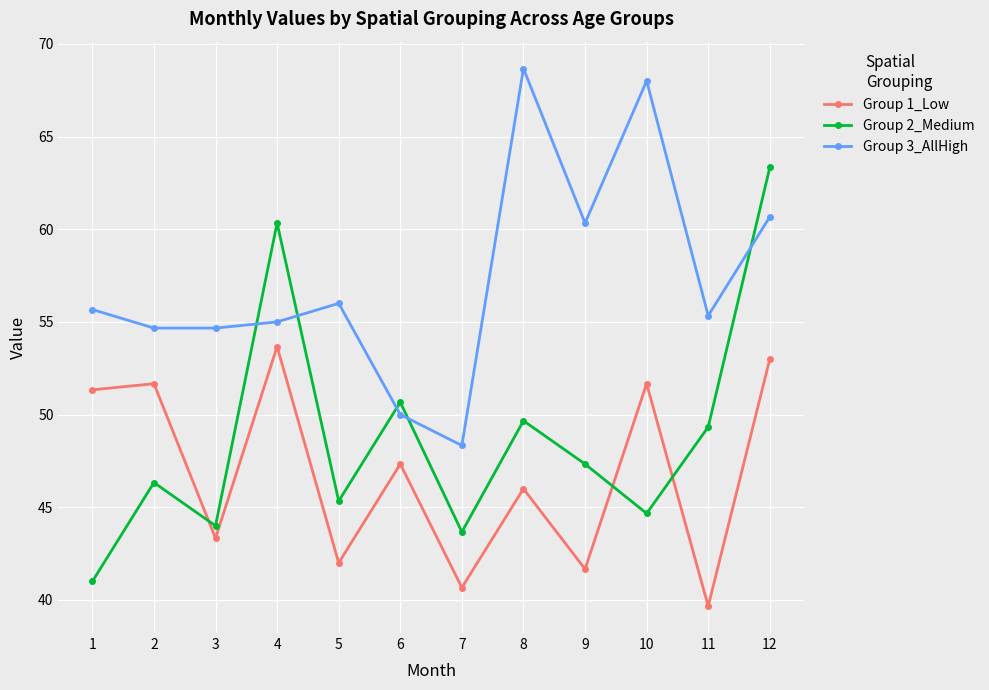

Reading left to right, transcribe all the data shown in this chart.

Group 1_Low: 1=51.3	2=51.7	3=43.3	4=53.7	5=42.0	6=47.3	7=40.7	8=46.0	9=41.7	10=51.7	11=39.7	12=53.0
Group 2_Medium: 1=41.0	2=46.3	3=44.0	4=60.3	5=45.3	6=50.7	7=43.7	8=49.7	9=47.3	10=44.7	11=49.3	12=63.3
Group 3_AllHigh: 1=55.7	2=54.7	3=54.7	4=55.0	5=56.0	6=50.0	7=48.3	8=68.7	9=60.3	10=68.0	11=55.3	12=60.7